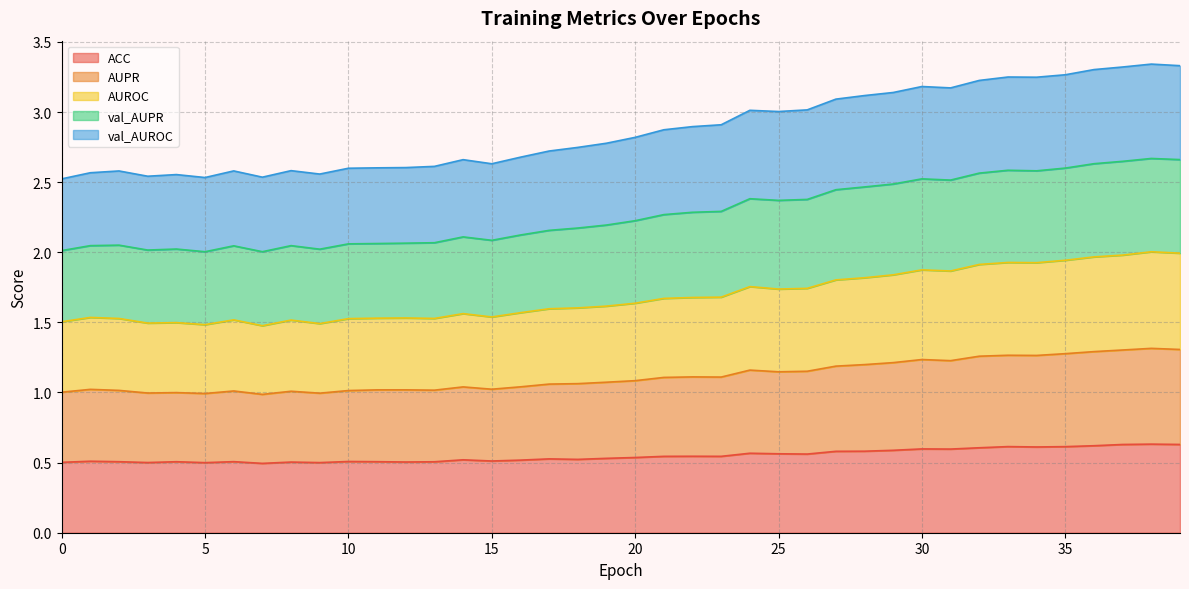

Read the AUPR value at 6.

1.0